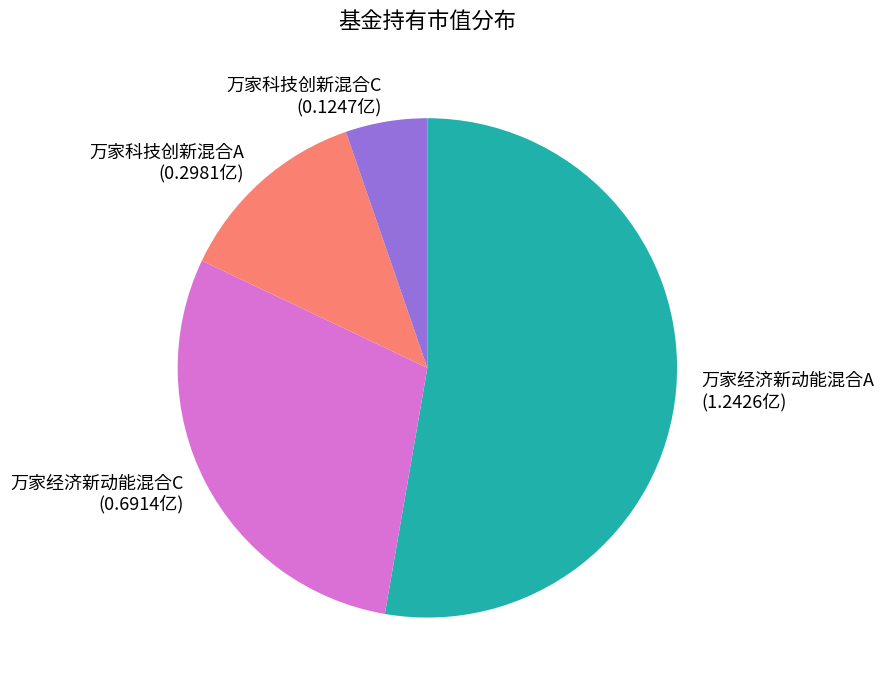

Which category accounts for the majority?

万家经济新动能混合A